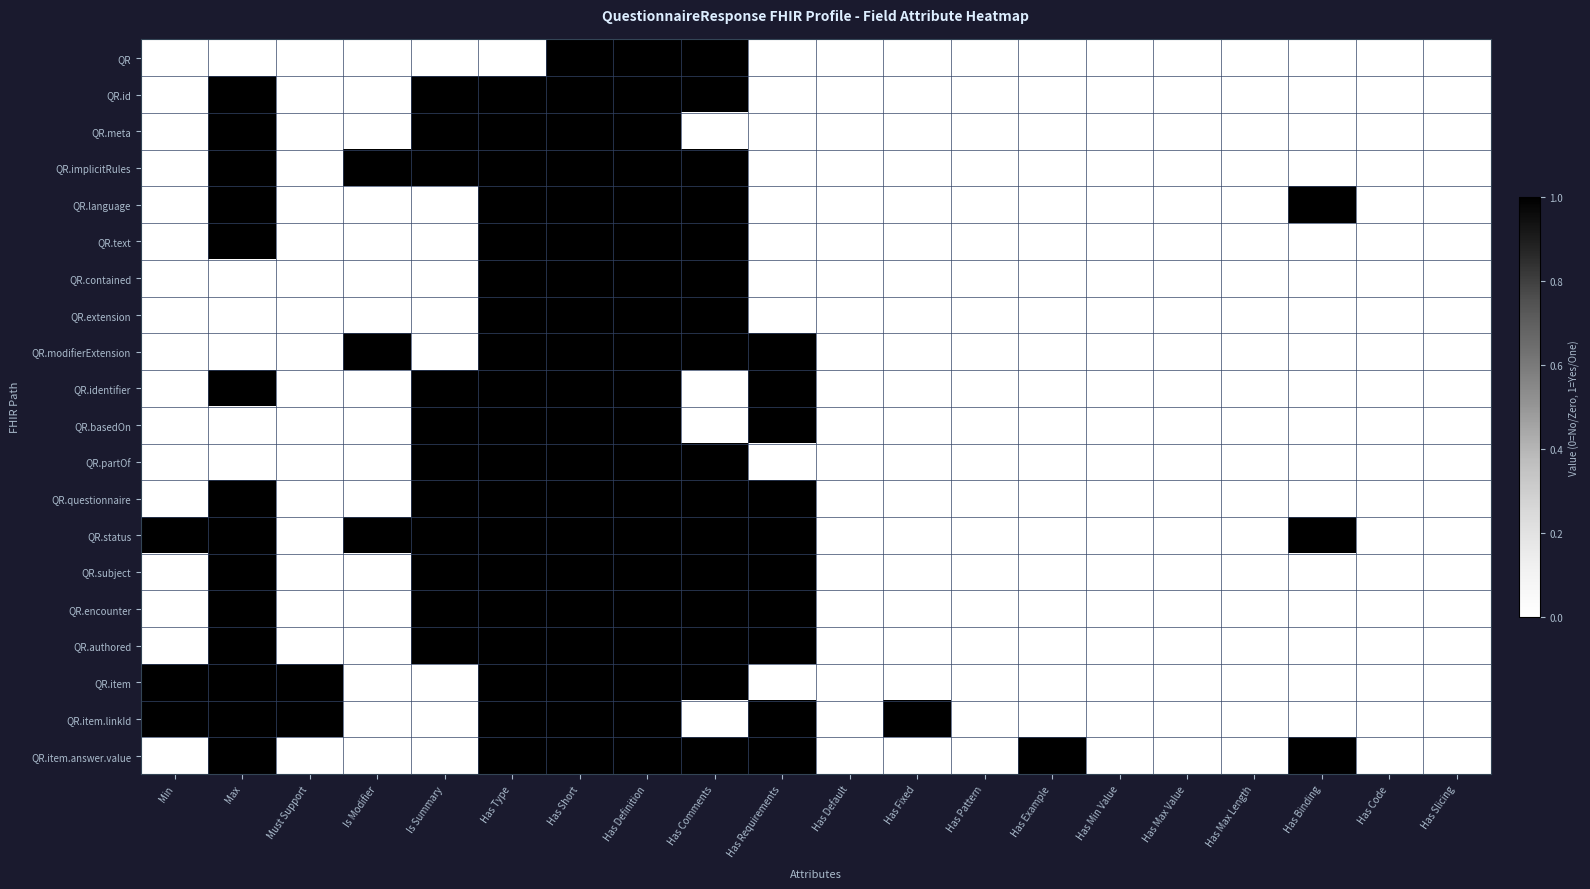

How many data points in QR.item.linkId are above 0?

8